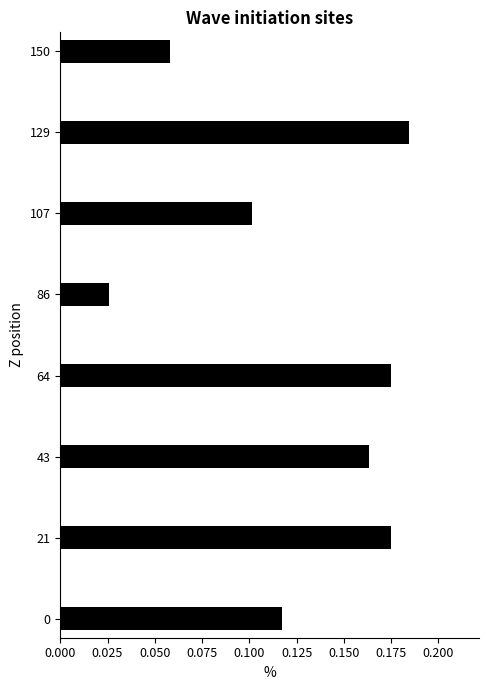

Does the chart contain stacked bars?

No